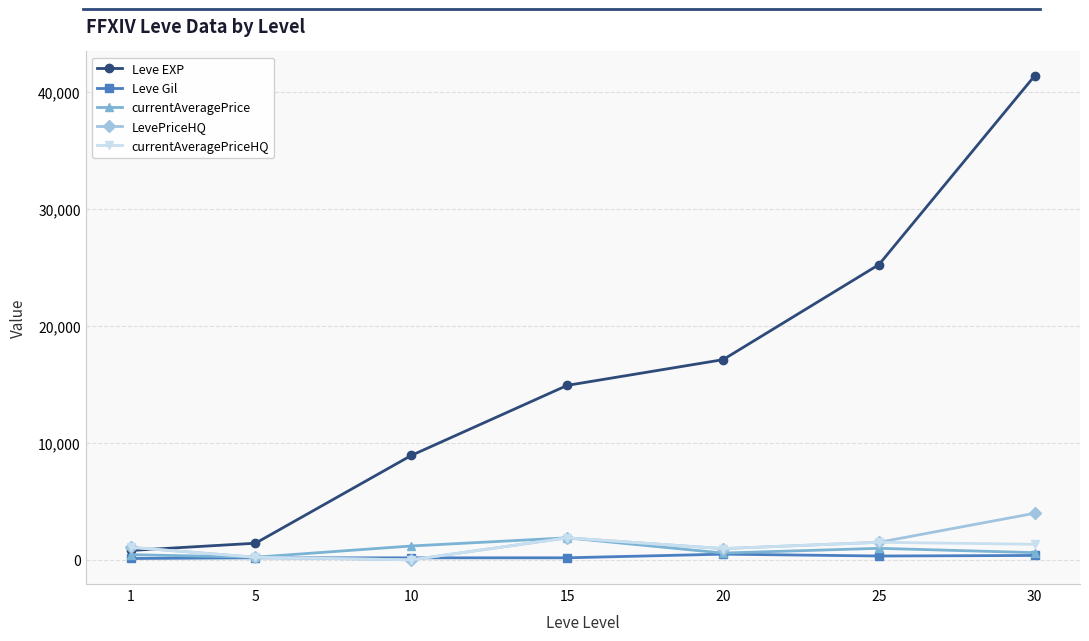

Which series has the widest spread of values?

Leve EXP